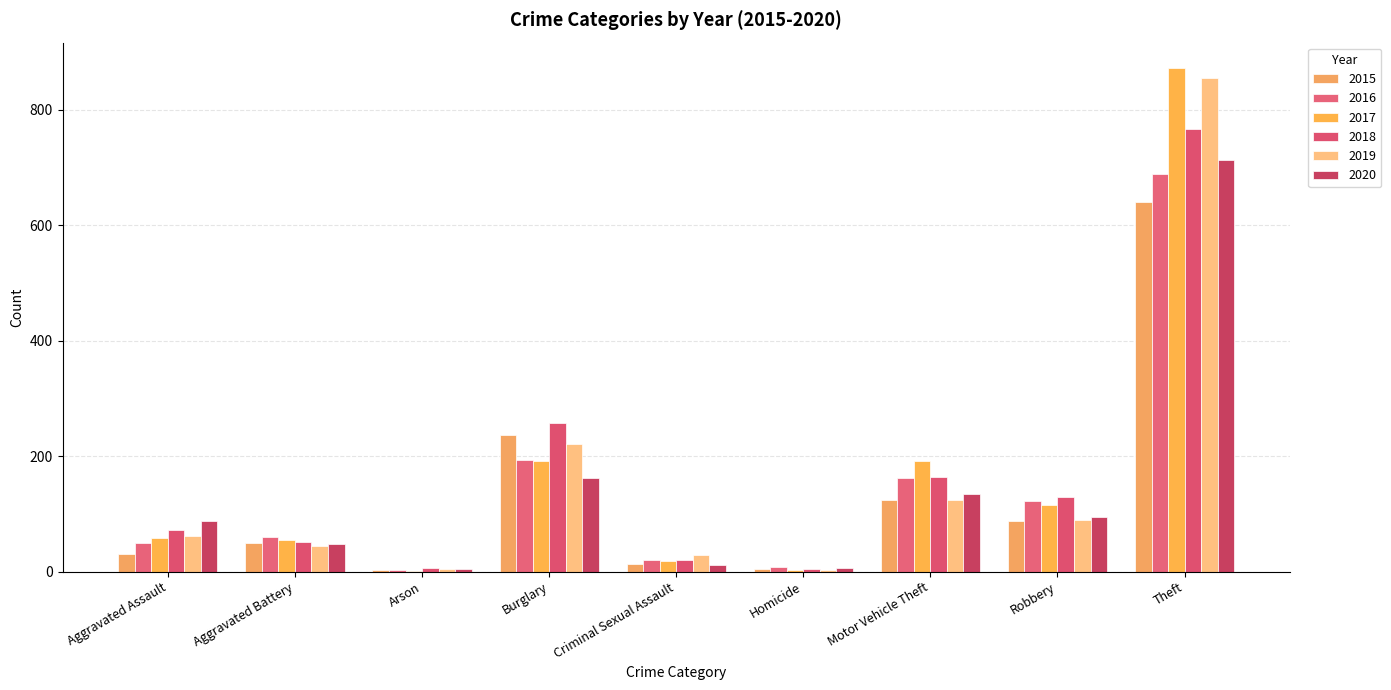

Is it true that 2016 equals 20 at Criminal Sexual Assault?

True